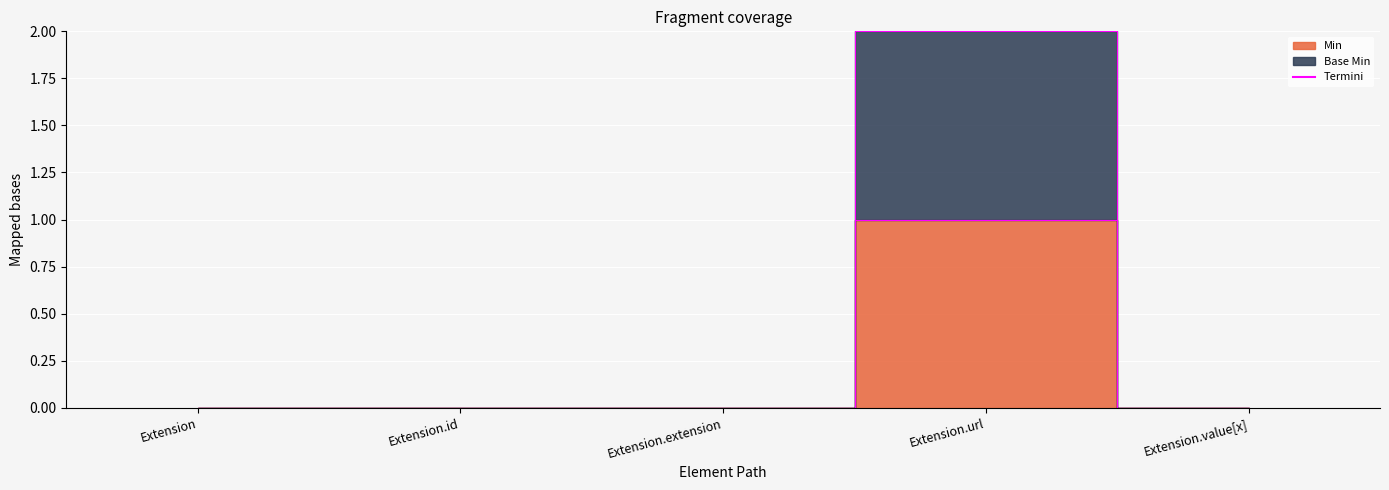

Reading left to right, list all the values displayed in this chart.

Min: Extension=0	Extension.id=0	Extension.extension=0	Extension.url=1	Extension.value[x]=0
Base Min: Extension=0	Extension.id=0	Extension.extension=0	Extension.url=2	Extension.value[x]=0